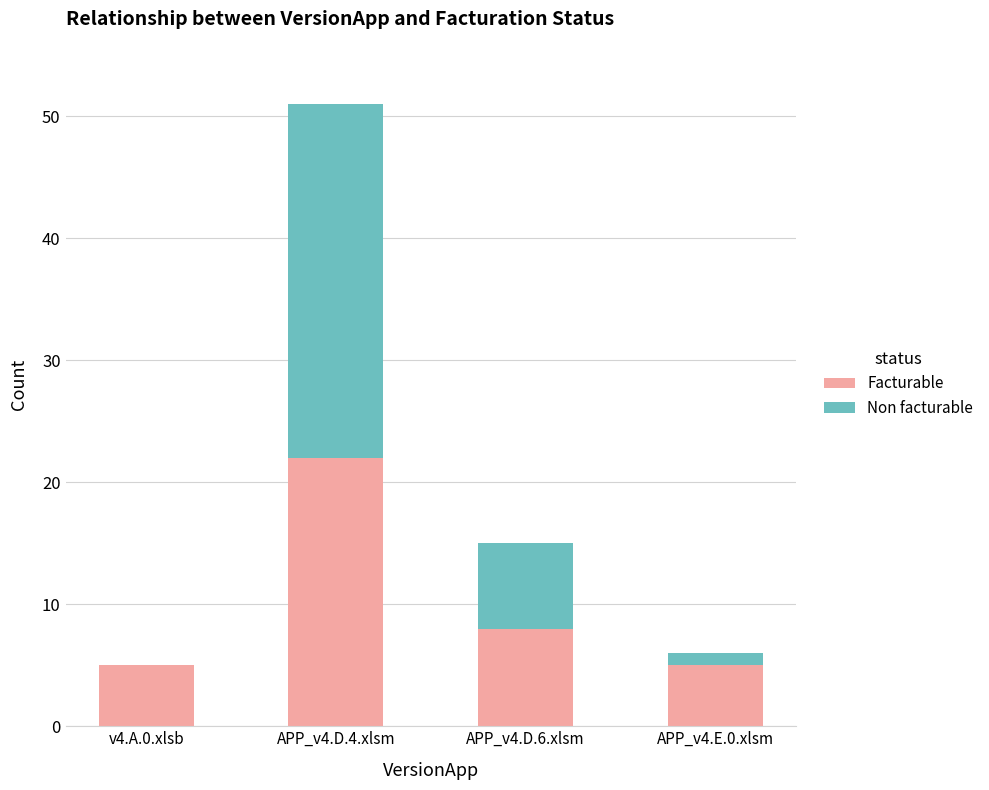

Does the chart contain stacked bars?

Yes